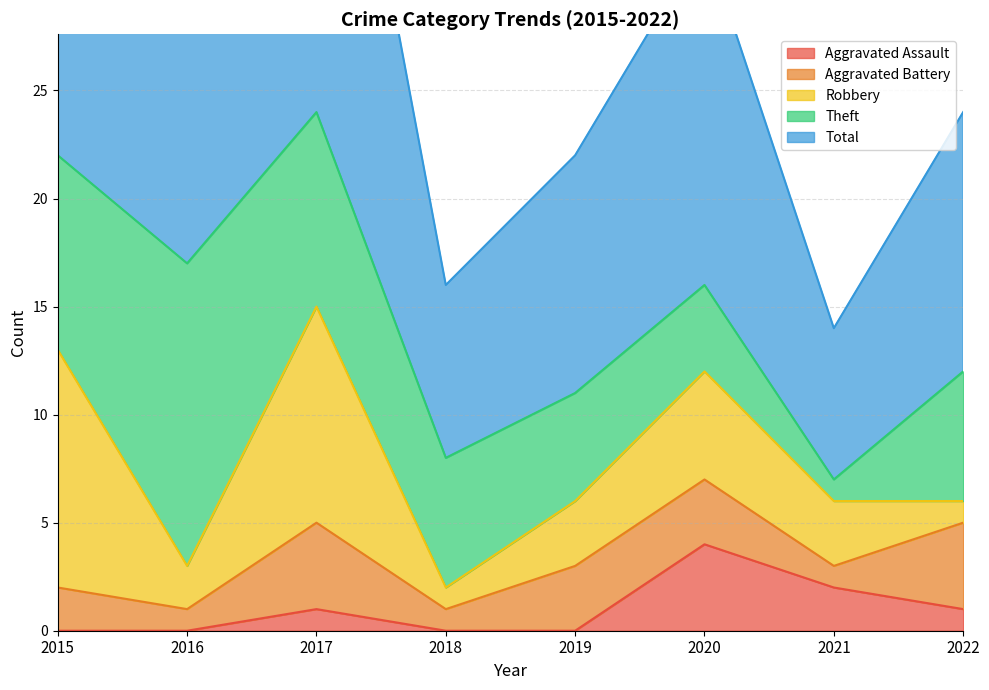

Reading left to right, transcribe all the data shown in this chart.

Aggravated Assault: 2015=0	2016=0	2017=1	2018=0	2019=0	2020=4	2021=2	2022=1
Aggravated Battery: 2015=2	2016=1	2017=4	2018=1	2019=3	2020=3	2021=1	2022=4
Robbery: 2015=11	2016=2	2017=10	2018=1	2019=3	2020=5	2021=3	2022=1
Theft: 2015=9	2016=14	2017=9	2018=6	2019=5	2020=4	2021=1	2022=6
Total: 2015=23	2016=17	2017=24	2018=8	2019=11	2020=16	2021=7	2022=12